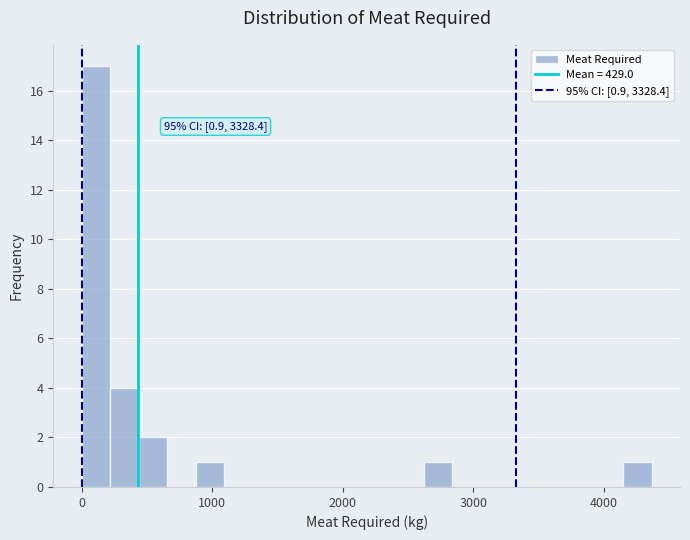

Around what value on the x-axis is the tallest bar? Give the approximate position of its centre, as read against the axis.

100